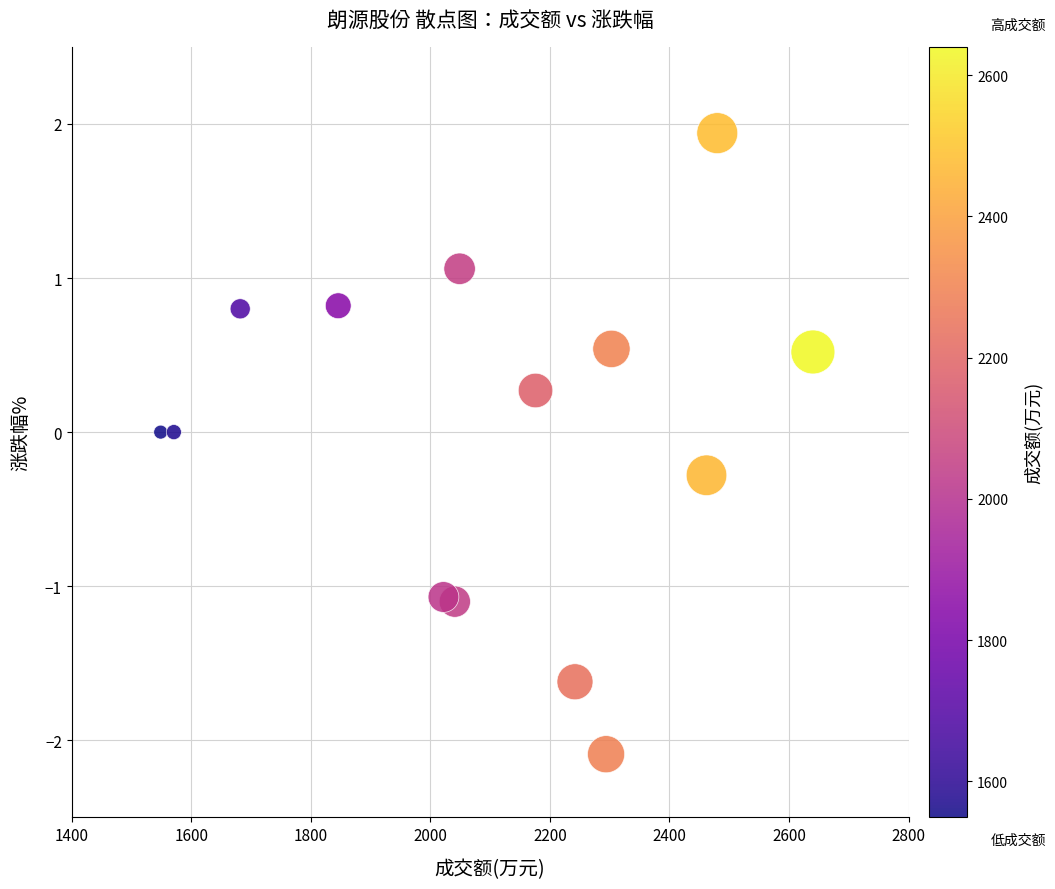

What is the range of X values (max minus min)?

1091.0